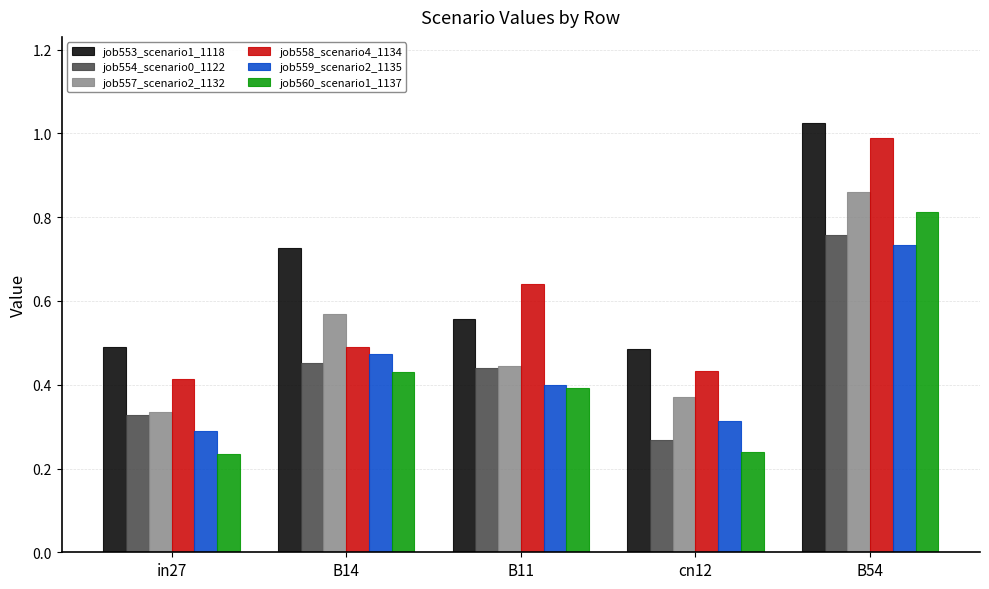

Is it true that job558_scenario4_1134 equals 0.5 at B14?

True